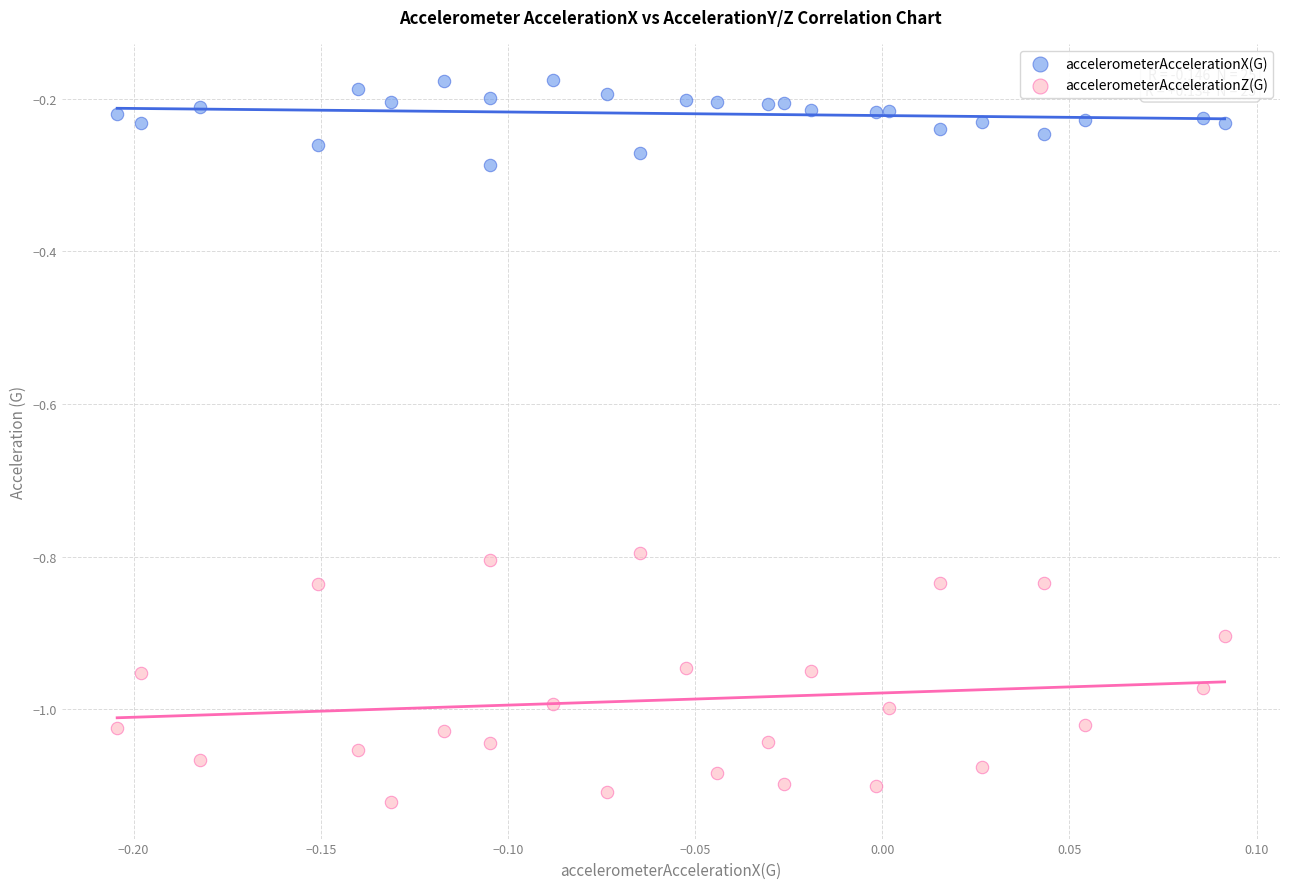

Which series contains the highest Y value?

accelerometerAccelerationX(G)